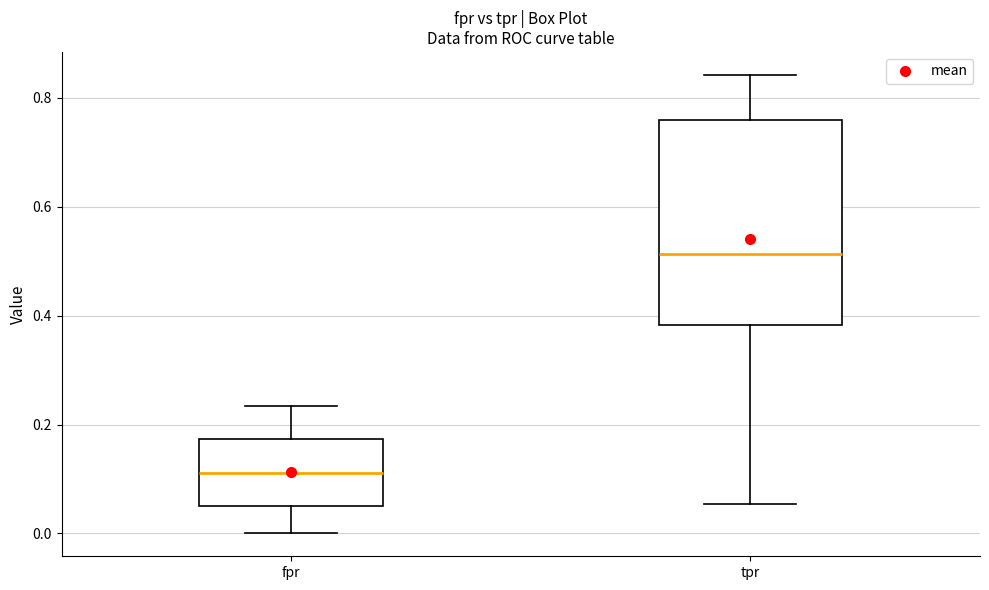

Reading left to right, read every box against the y-axis: the position of its median line, the range the box covers, and the ends of its whiskers. The values are not printed on the chart, so give them approximately, as read against the axis.

fpr: median 0.12, box 0.06 to 0.18, whiskers 0.00 to 0.24
tpr: median 0.52, box 0.38 to 0.76, whiskers 0.06 to 0.84